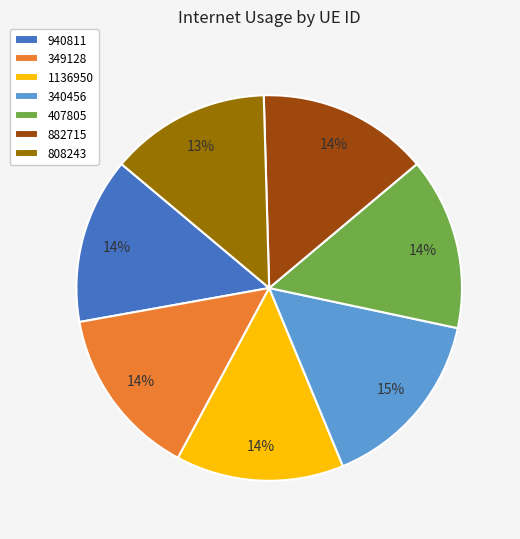

What is the largest slice in the pie chart?

340456